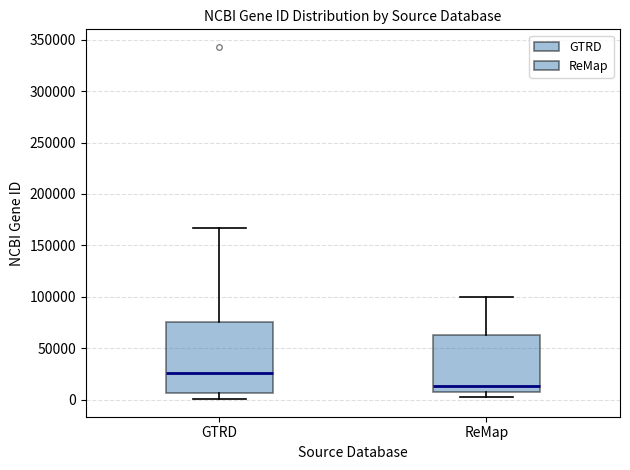

Reading left to right, transcribe this box plot: for each box, give where its median line is, the range the box spans, and where its two whiskers end, as read against the y-axis. The values are not printed on the chart, so give them approximately, as read against the axis.

GTRD: median 25000, box 5000 to 75000, whiskers 0 to 165000
ReMap: median 15000, box 10000 to 60000, whiskers 5000 to 100000